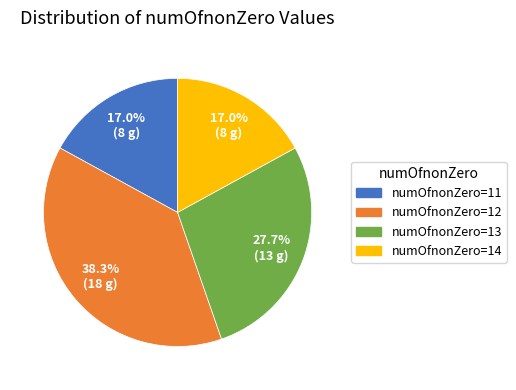

To the nearest percent, what percentage of the pie is numOfnonZero=14?

17%